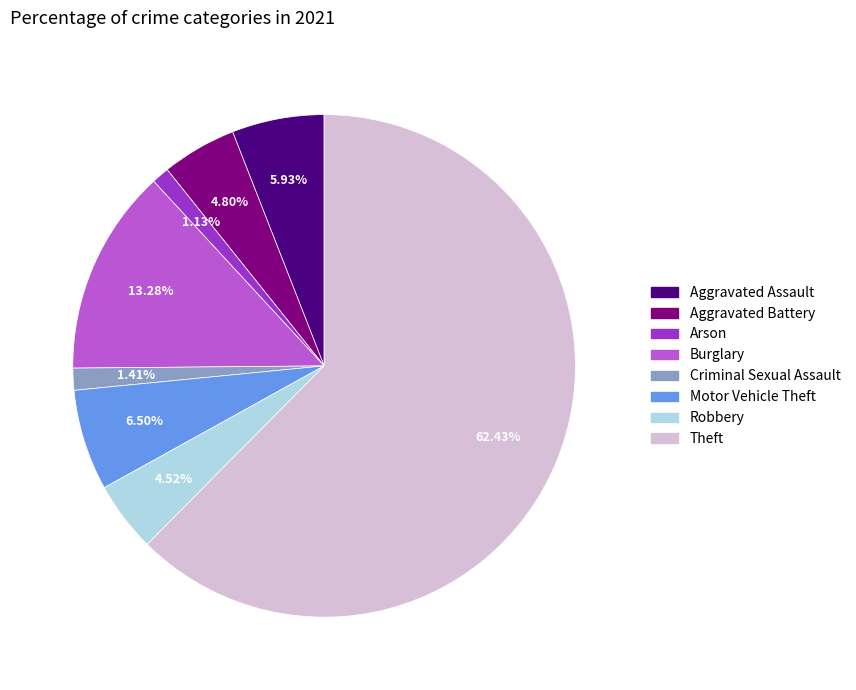

What is the ratio of the value at Theft to the value at Burglary?

4.7